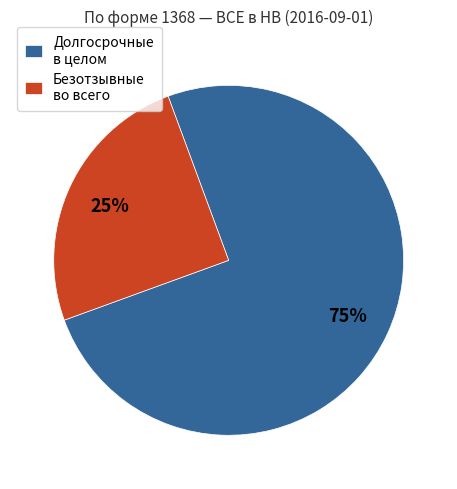

To the nearest percent, what is the average slice percentage?

50%